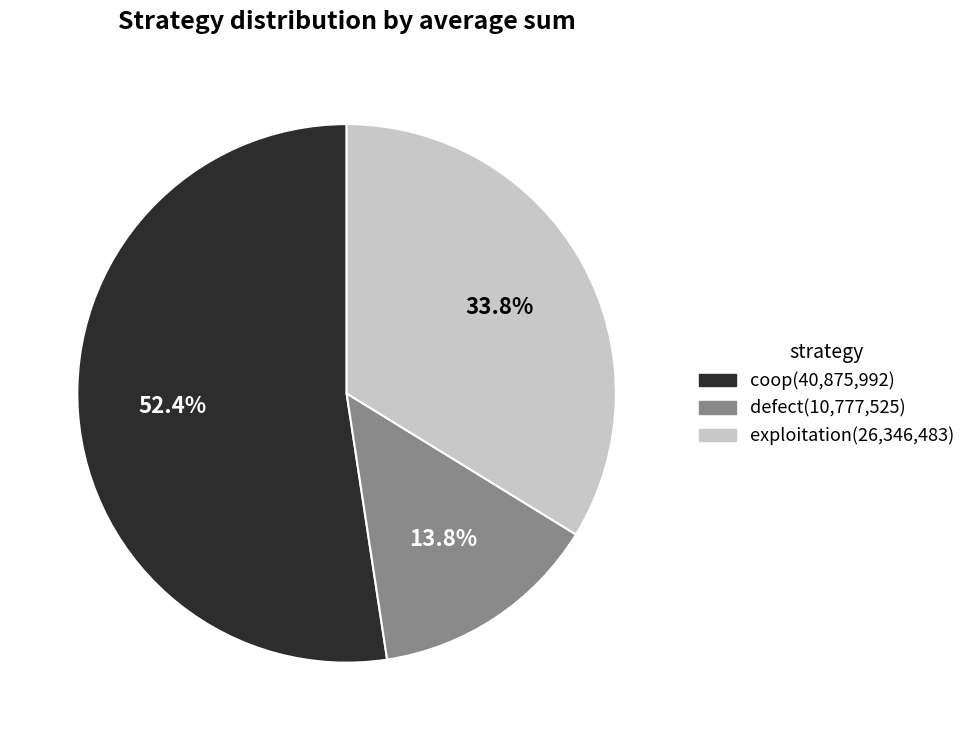

Is there a majority slice in this chart?

Yes